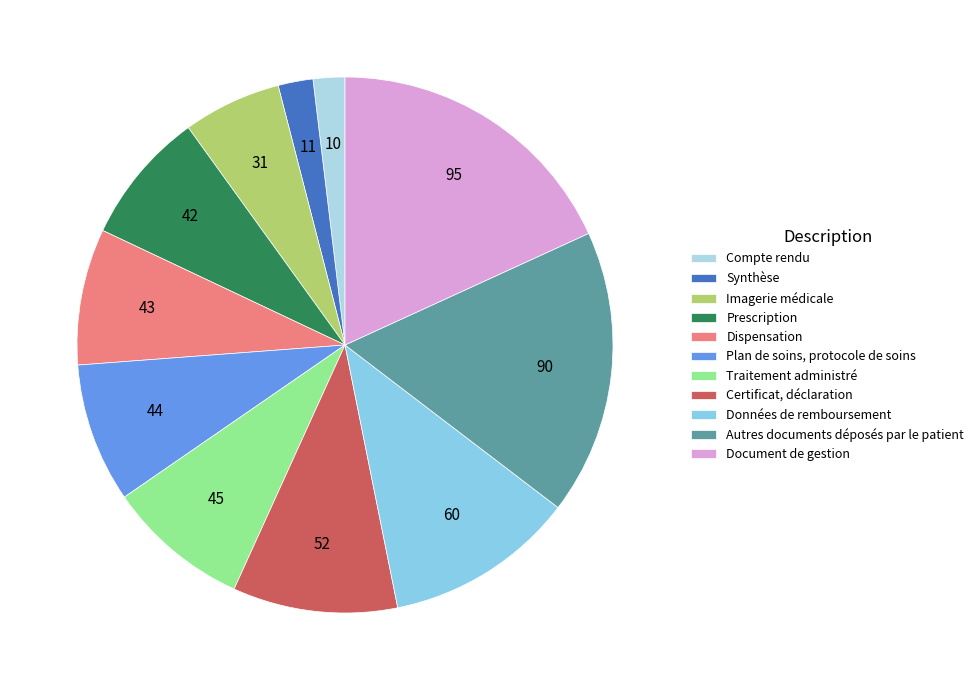

How many slices are in this pie chart?

11